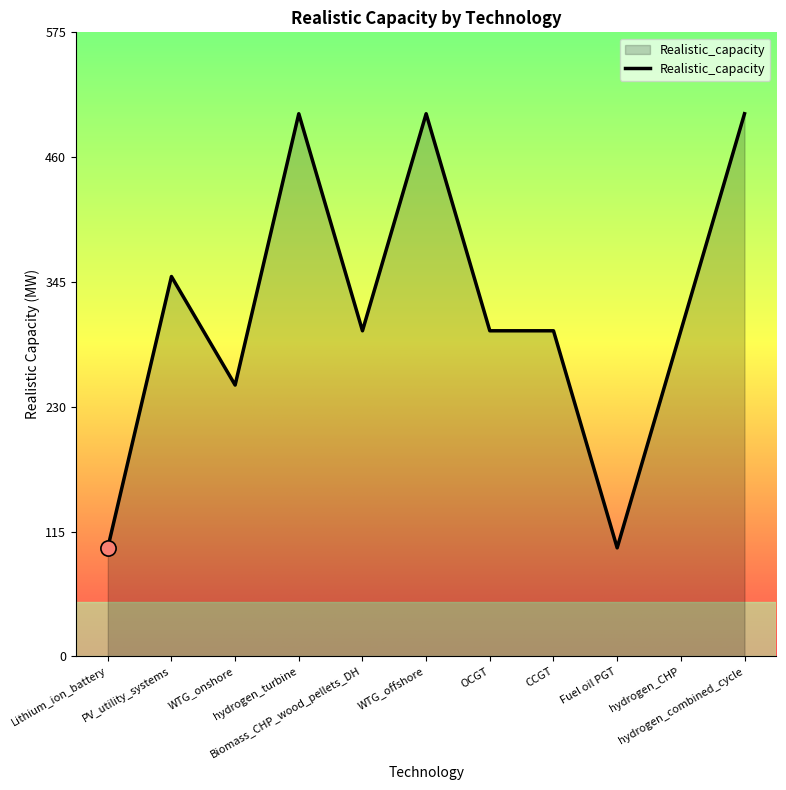

Approximately how many times larger is the value at OCGT compared to Biomass_CHP_wood_pellets_DH?

1.0